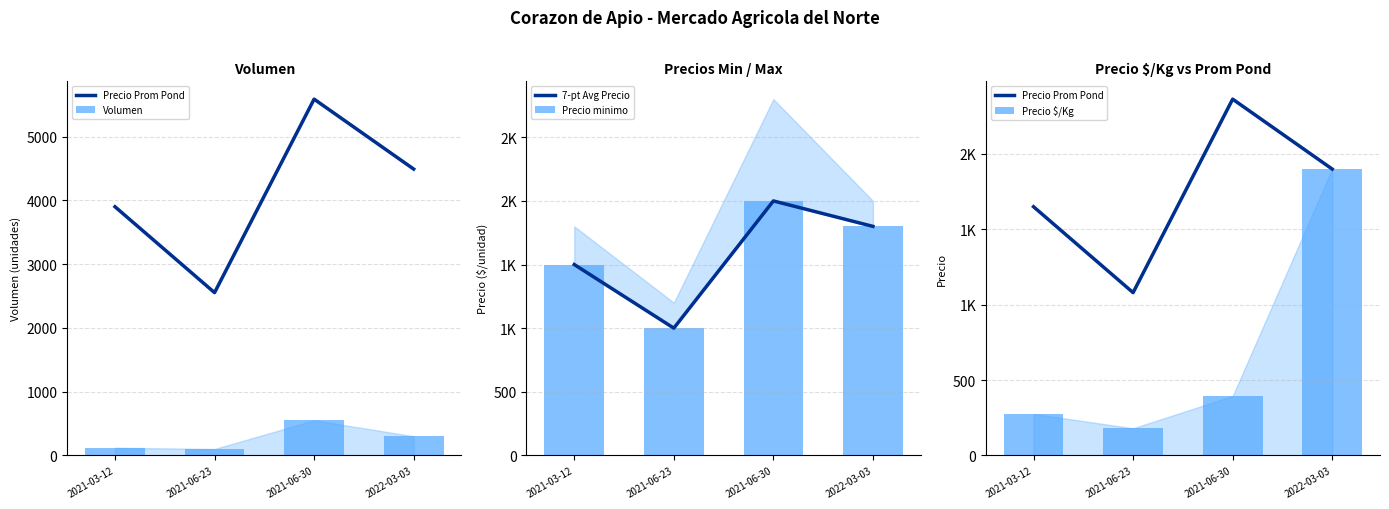

The Volumen series shows 100 at 2021-06-23. True or false?

True